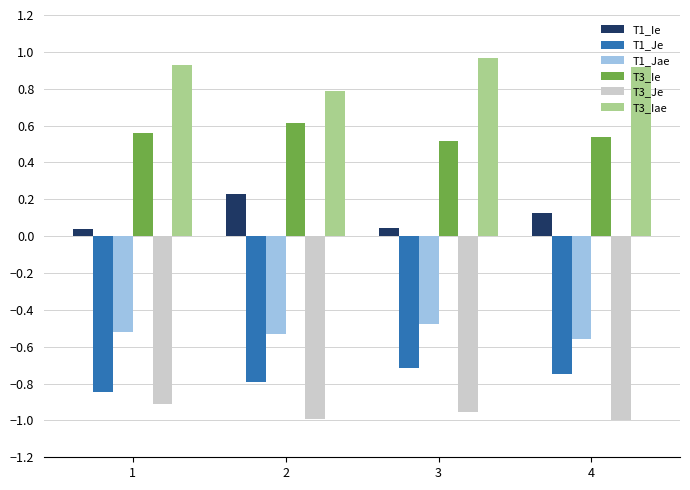

What is the sum of the T1_Jae values at 2 and 4?

-1.1